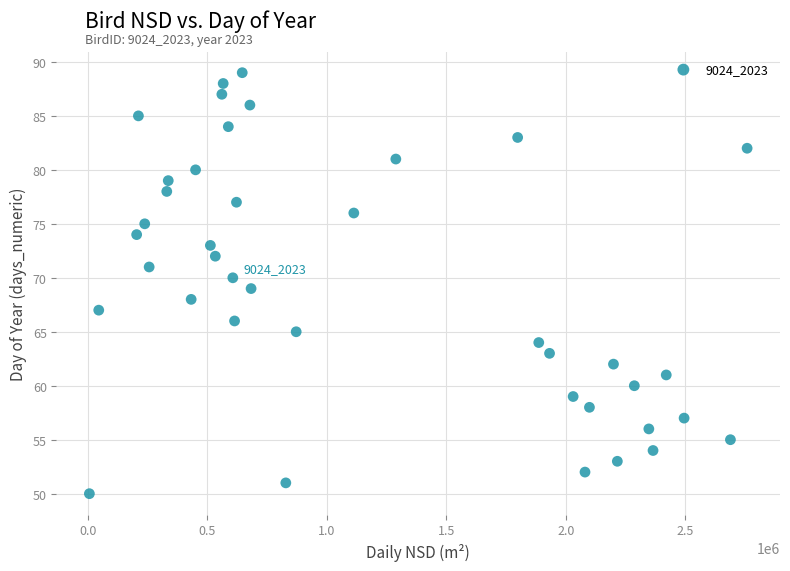

Count the number of points in this scatter plot.

40